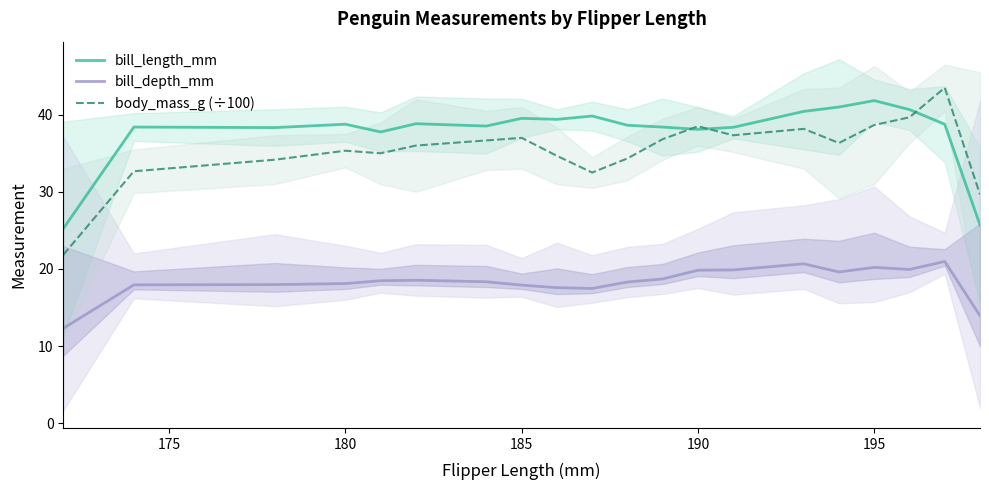

How many times do body_mass_g (÷100) and bill_length_mm cross each other?

3